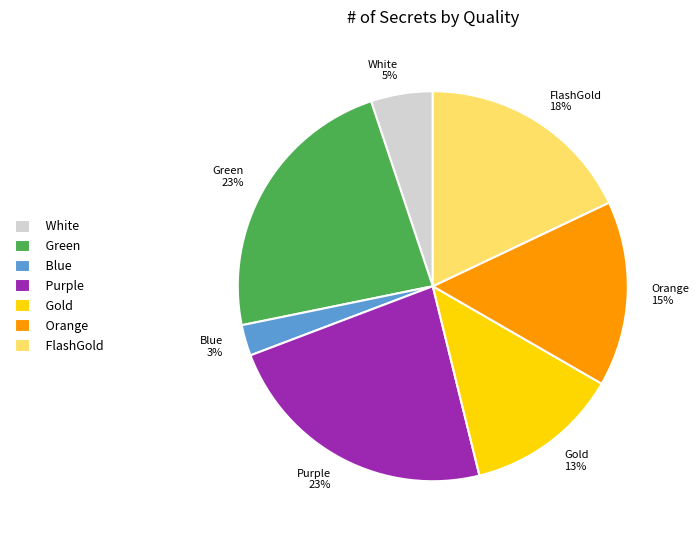

To the nearest percent, what portion does FlashGold represent?

18%